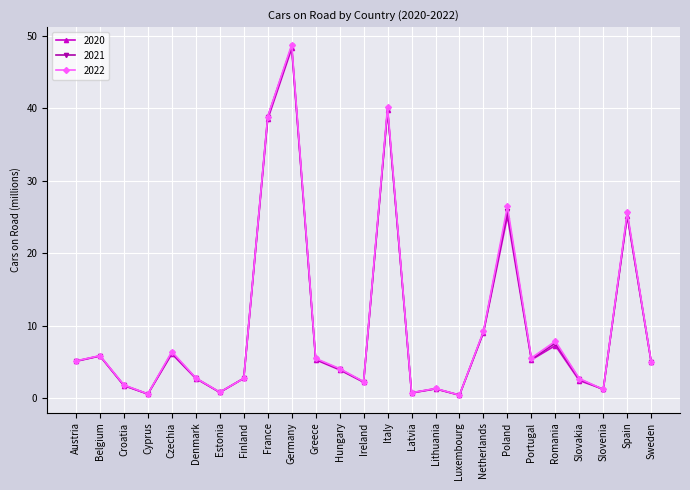

What are all the series names shown in the legend?

2020, 2021, 2022